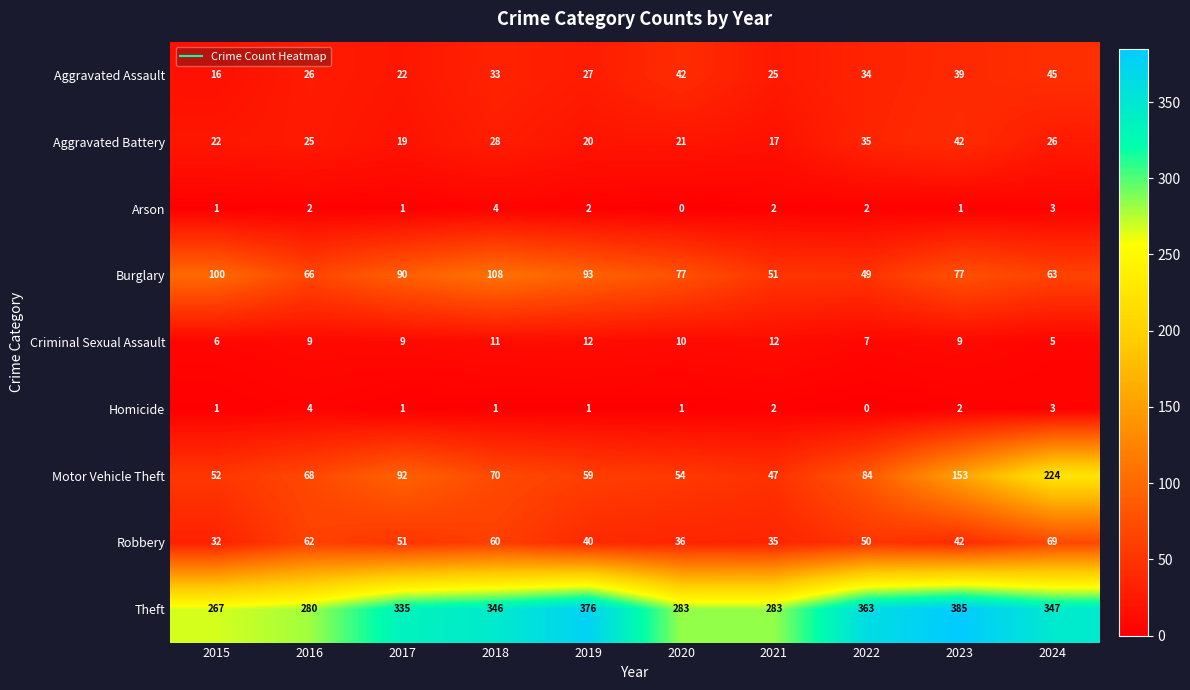

Between 2019 and 2023, which series saw the biggest shift?

Motor Vehicle Theft